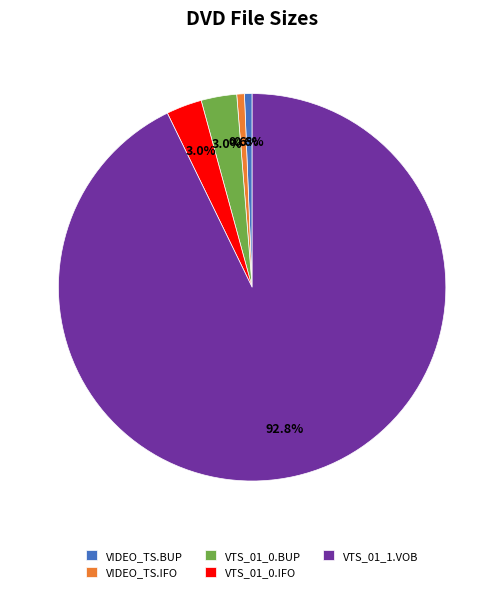

Which has a higher value, VTS_01_0.BUP or VIDEO_TS.IFO?

VTS_01_0.BUP